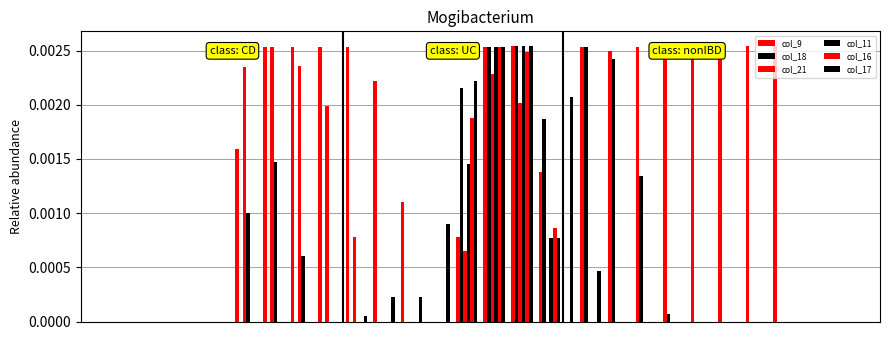

Are the bars horizontal?

No